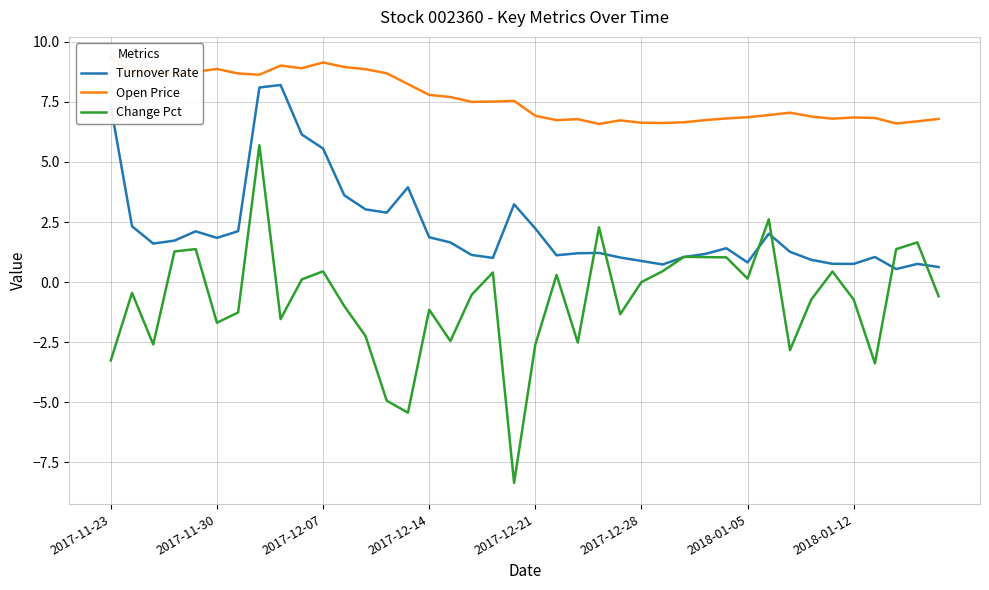

What are all the series names shown in the legend?

Turnover Rate, Open Price, Change Pct